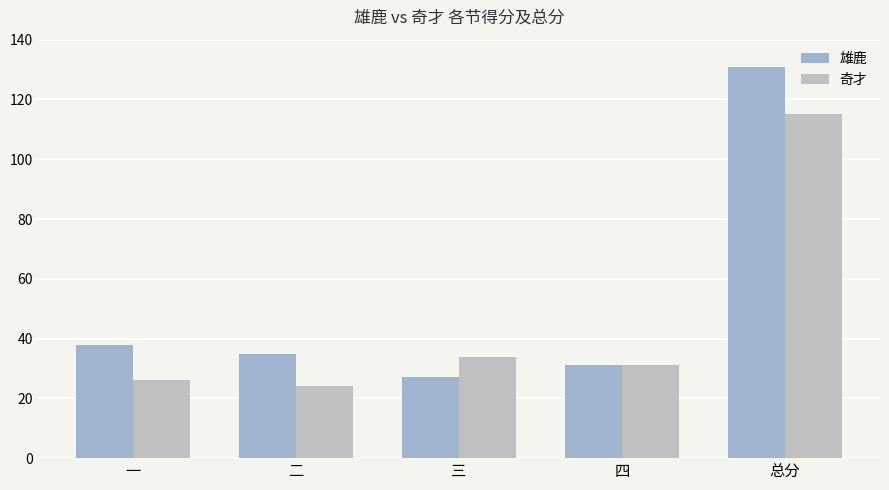

What is the approximate value of 奇才 at 三, to the nearest 5?

35